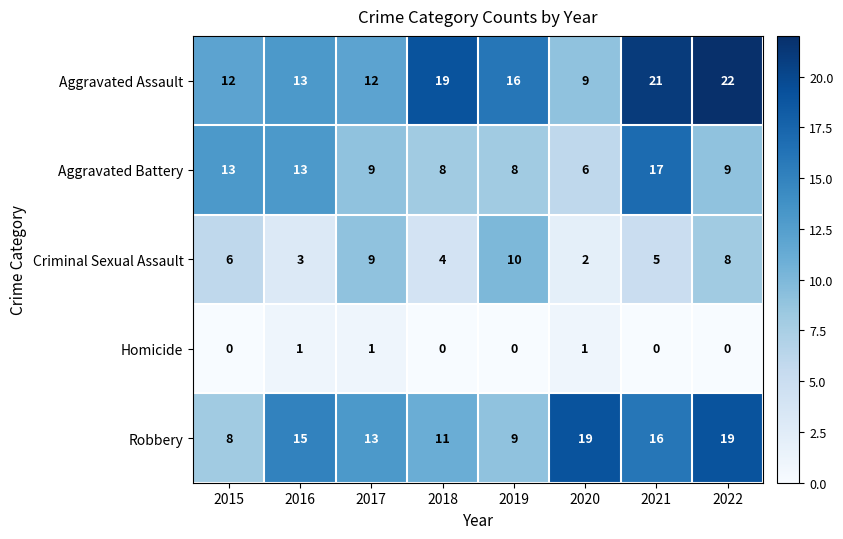

Which series has the widest spread of values?

Aggravated Assault